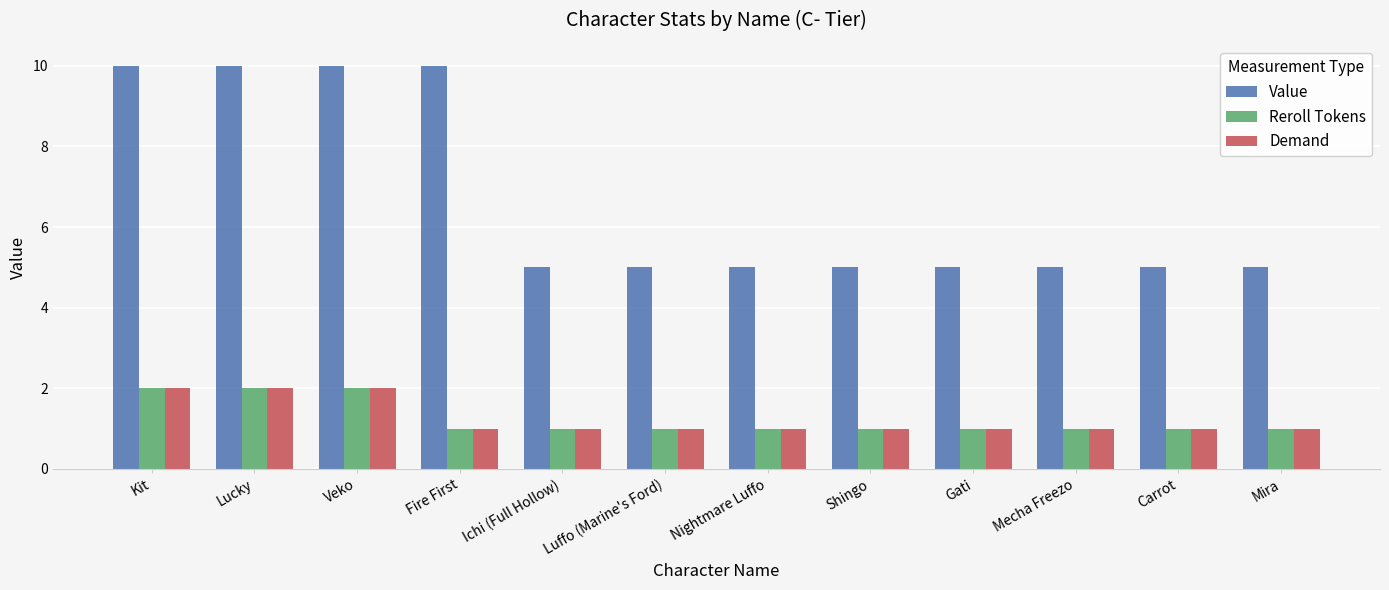

True or false: Value has a value of 5 at Luffo (Marine's Ford).

True